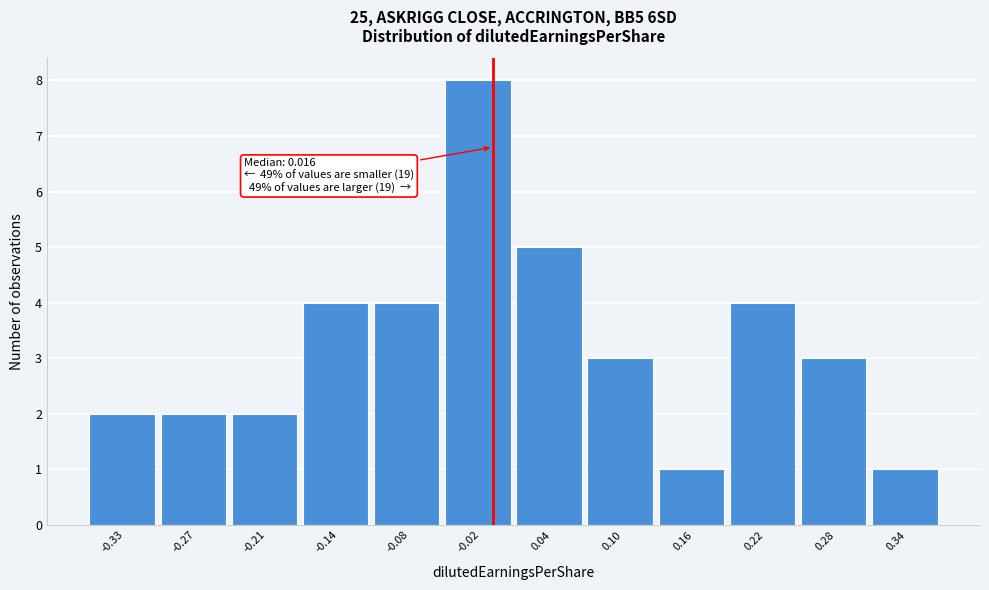

Reading left to right, extract all data points from this chart.

-0.33=2	-0.27=2	-0.21=2	-0.14=4	-0.08=4	-0.02=8	0.04=5	0.10=3	0.16=1	0.22=4	0.28=3	0.34=1